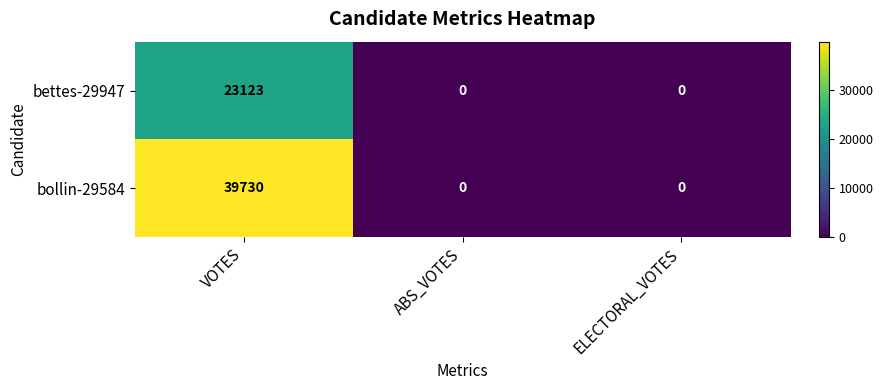

At which label does bollin-29584 reach its peak?

VOTES